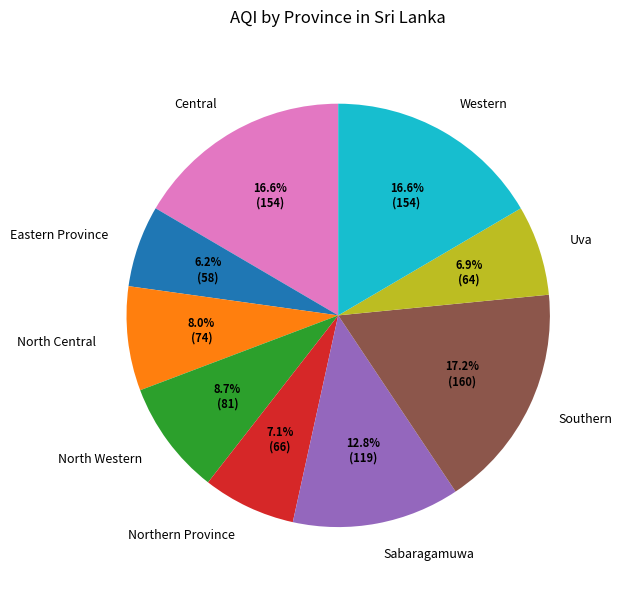

Is there a majority slice in this chart?

No